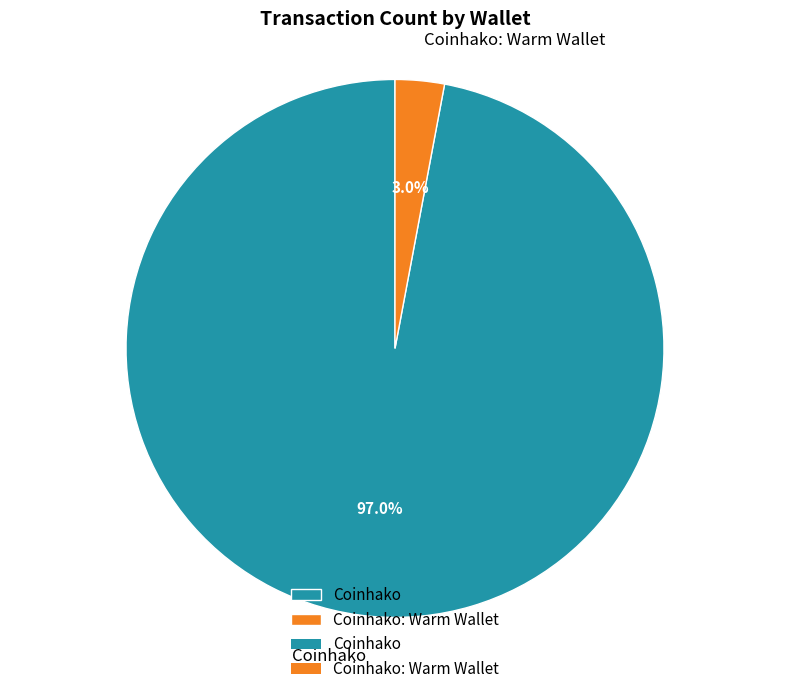

How many slices are in this pie chart?

2